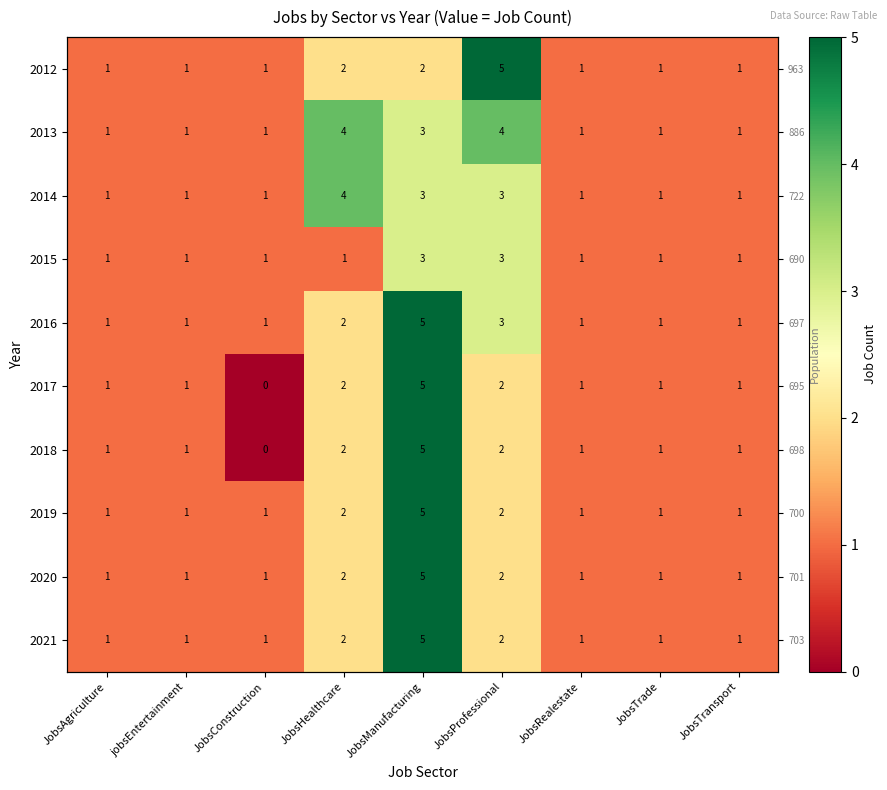

Which has a higher value, JobsProfessional or jobsEntertainment?

JobsProfessional